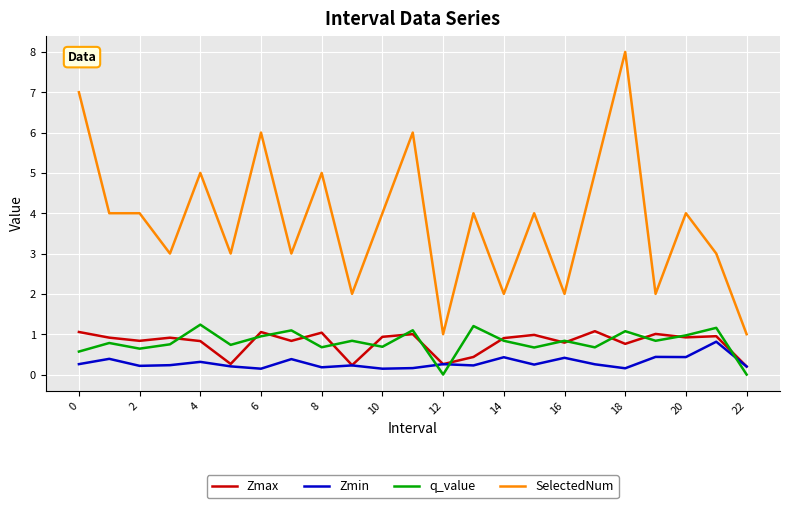

Rank the series by their maximum value, from lowest to highest.

Zmin, Zmax, q_value, SelectedNum